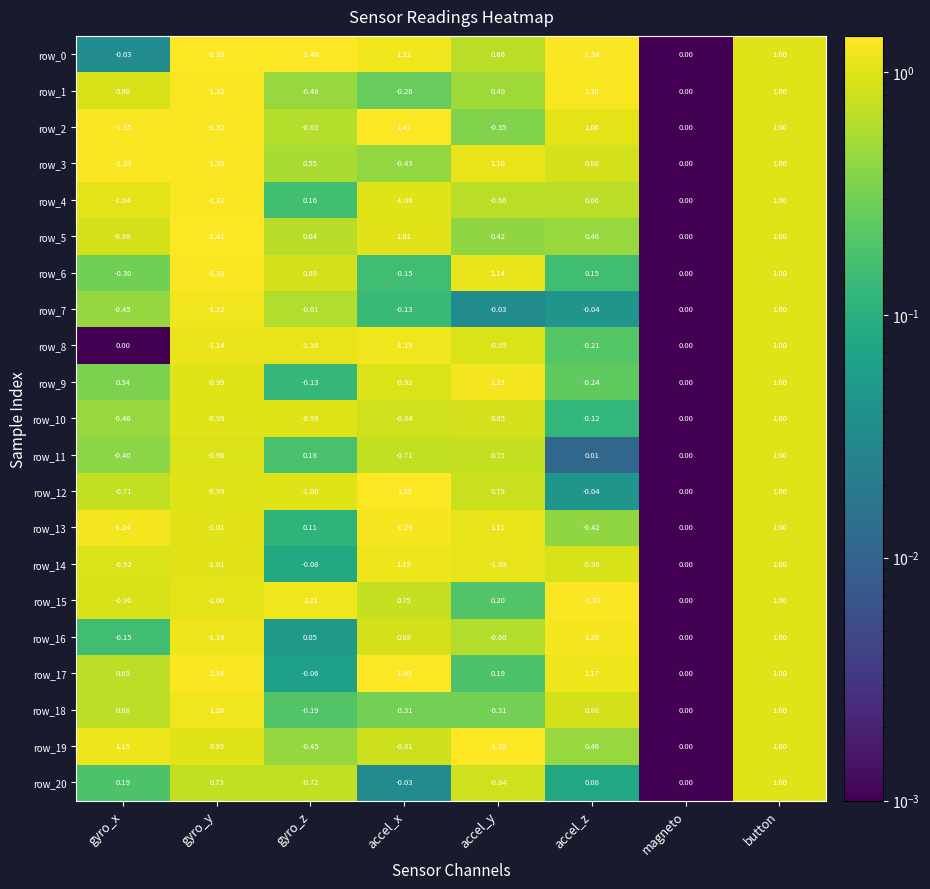

The row_1 series shows 0.2 at gyro_z. True or false?

False